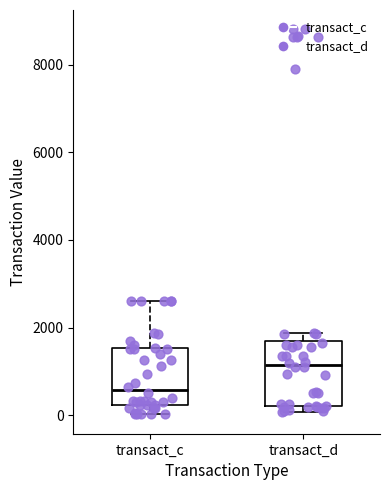

Reading left to right, transcribe this box plot: for each box, give where its median line is, the range the box spans, and where its two whiskers end, as read against the y-axis. The values are not printed on the chart, so give them approximately, as read against the axis.

transact_c: median 600, box 200 to 1600, whiskers 0 to 2600
transact_d: median 1200, box 200 to 1600, whiskers 0 to 1800